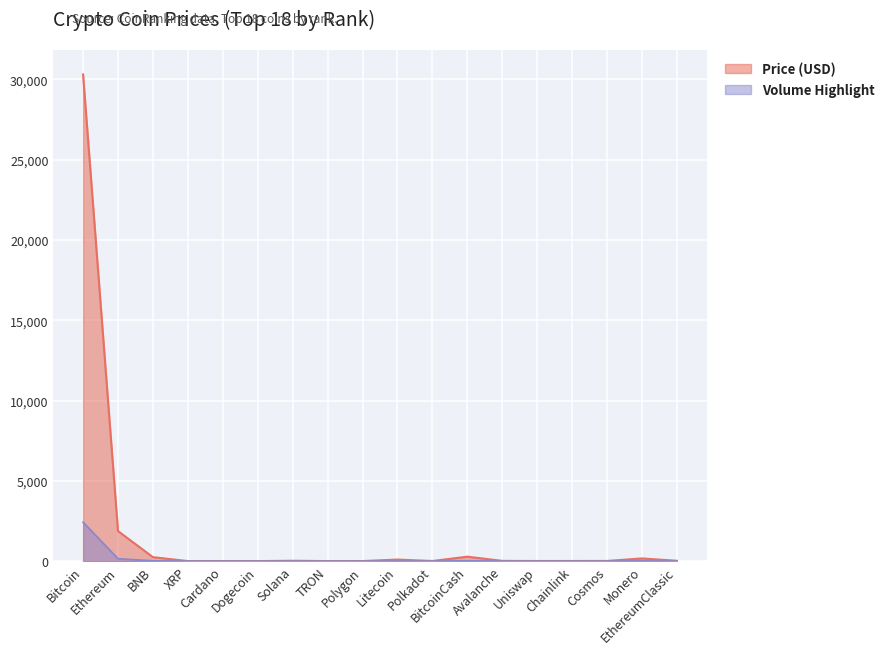

What are all the series names shown in the legend?

Price (USD), Volume Highlight